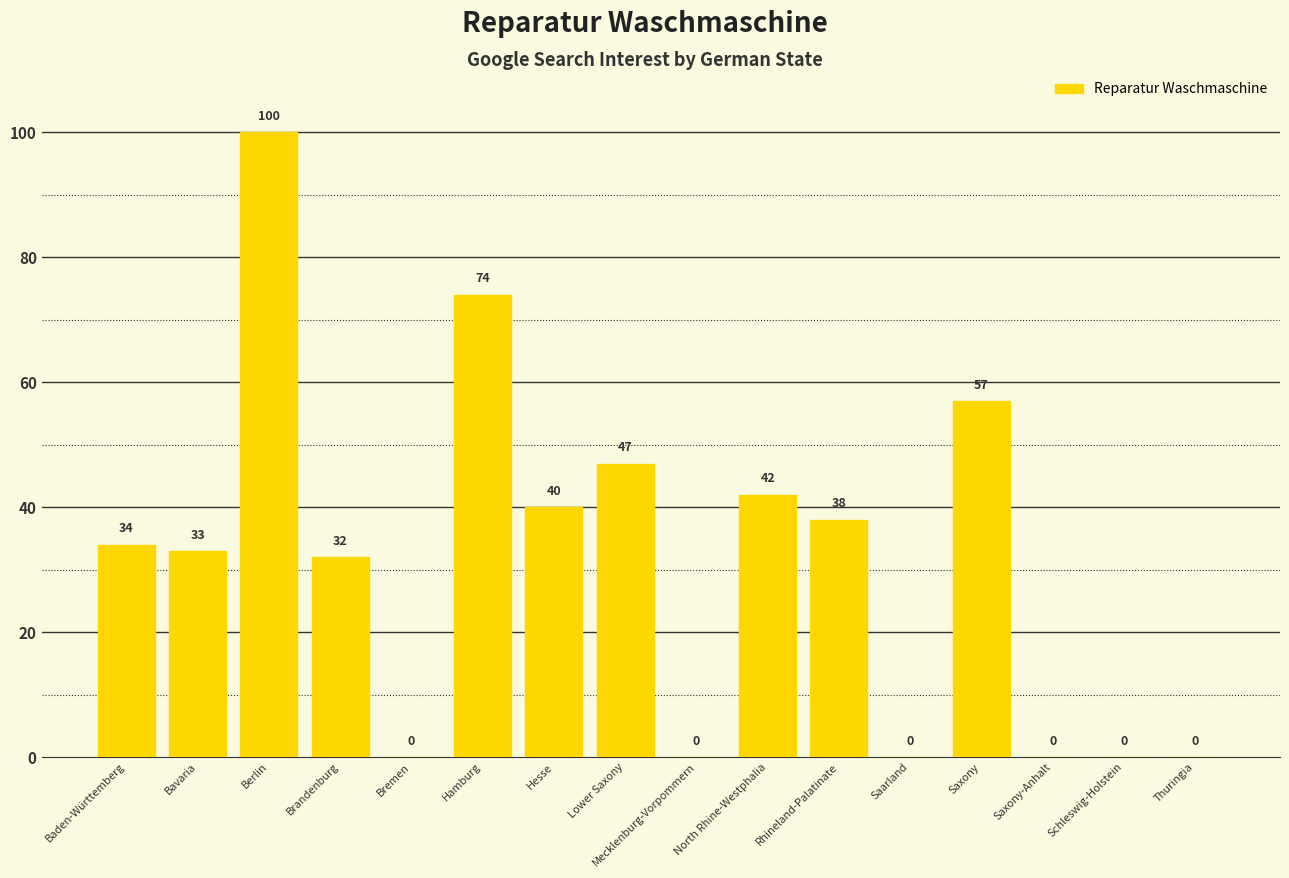

Where is the data nearest to the value 50?

Lower Saxony